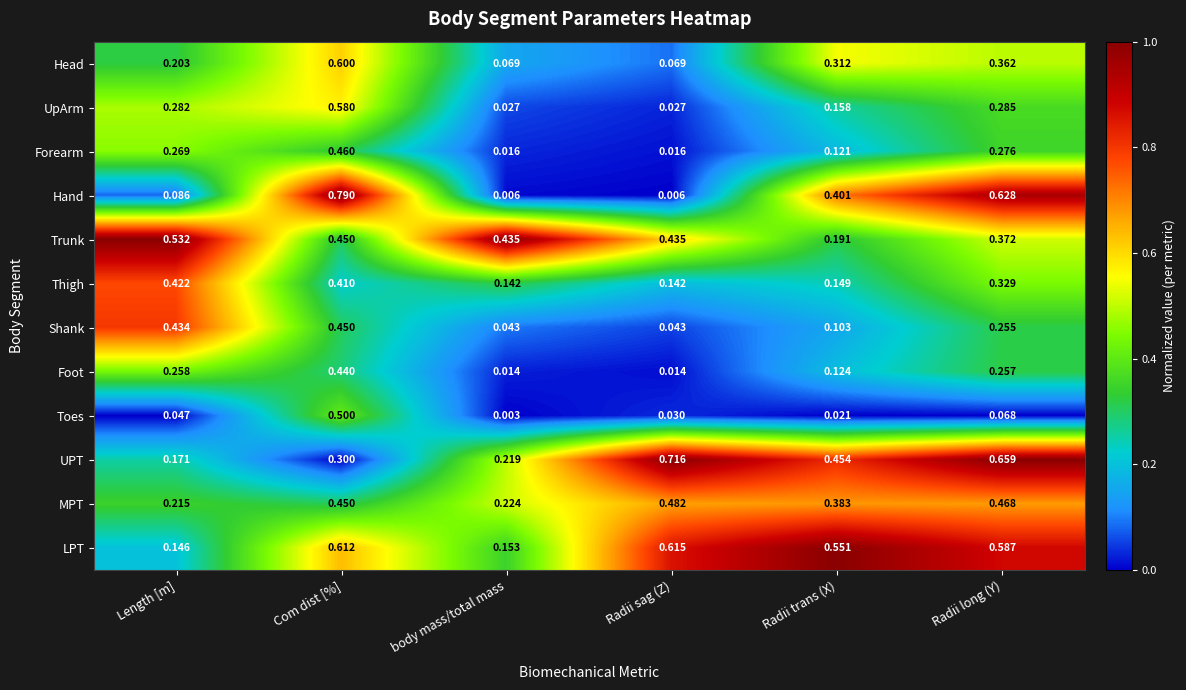

Which series changed the most between Length [m] and Com dist [%]?

Hand